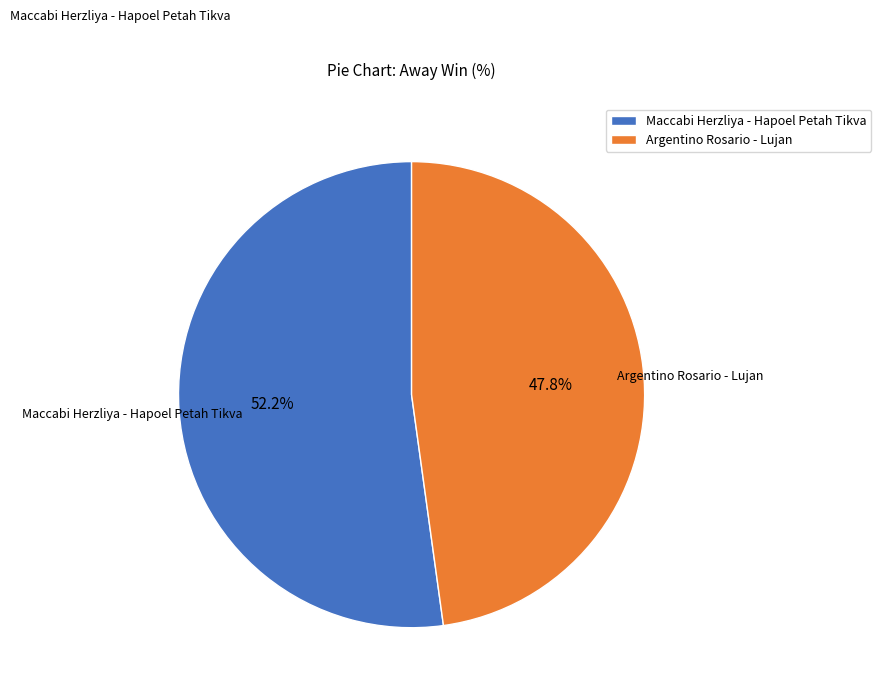

To the nearest percent, what is the average slice percentage?

50%